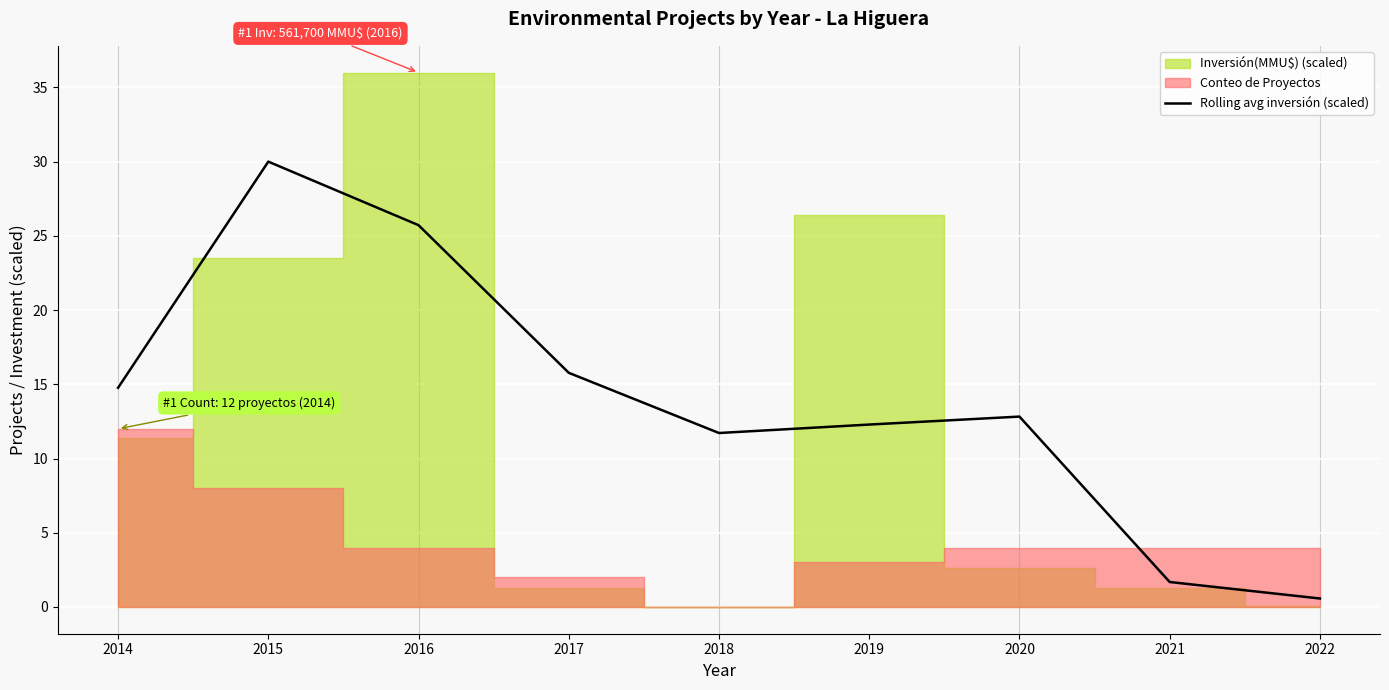

What is the value of the 3rd point from the left?

25.7